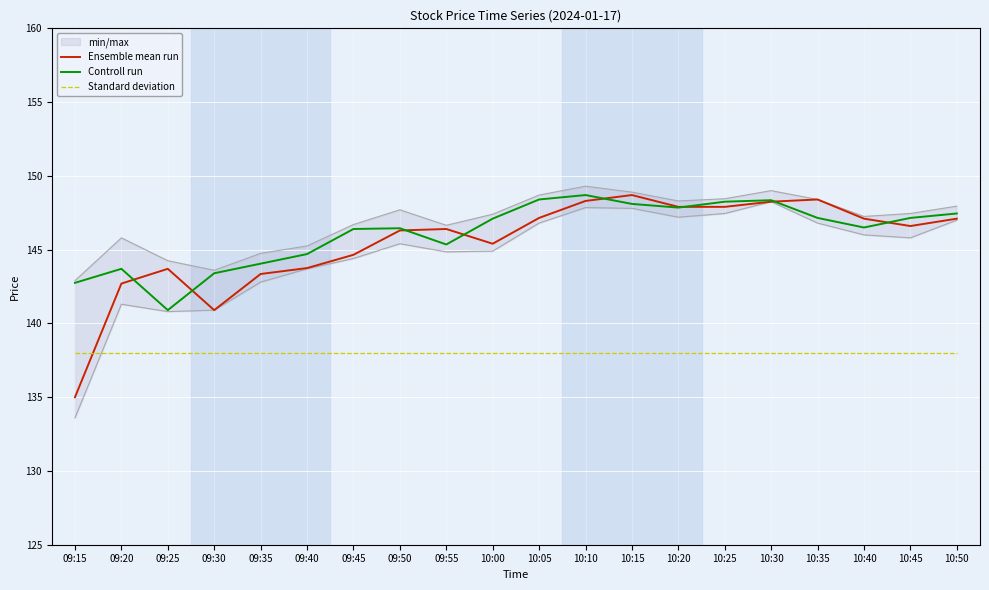

True or false: Controll run and Standard deviation intersect in this chart.

False